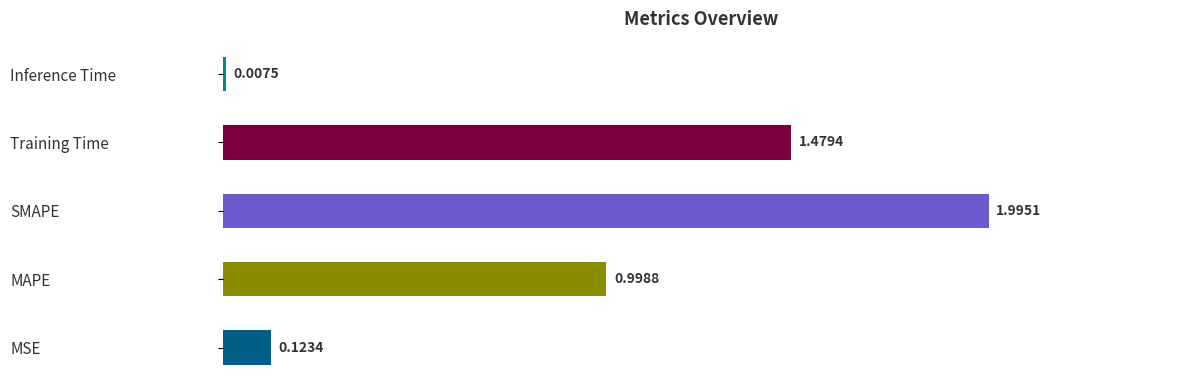

Between MAPE and SMAPE, which is larger?

SMAPE